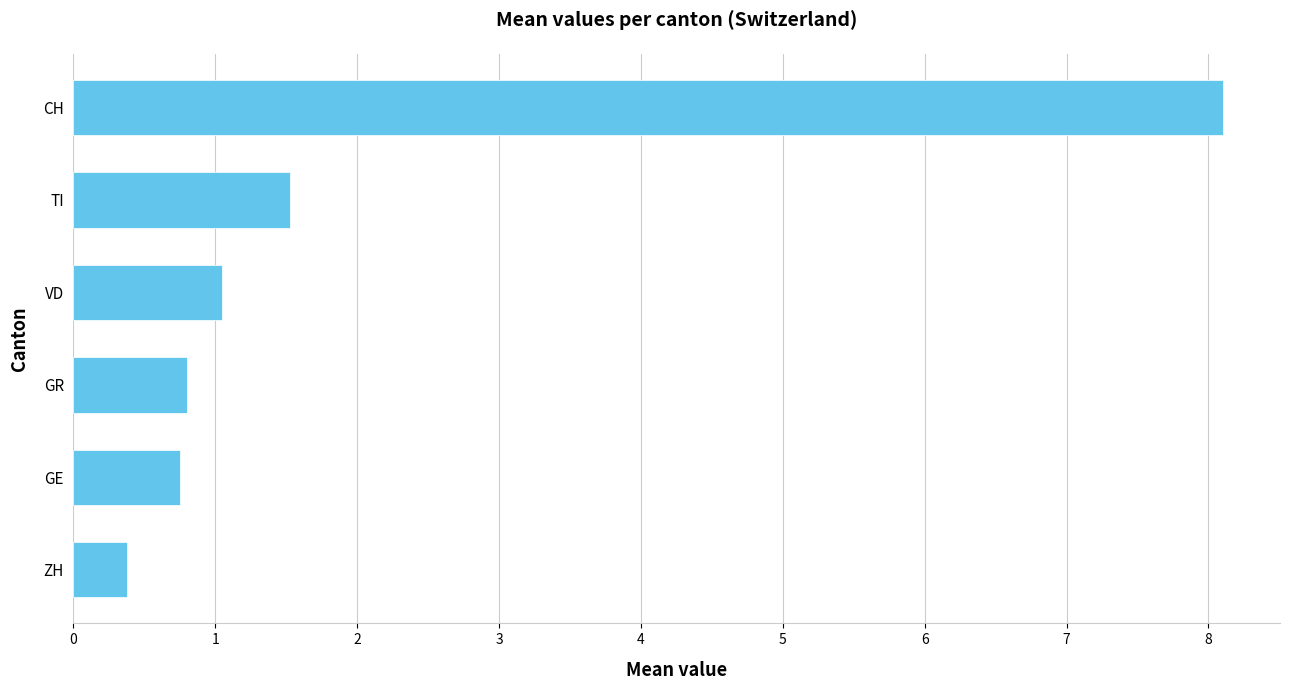

What is the difference between the maximum and minimum values?

7.7